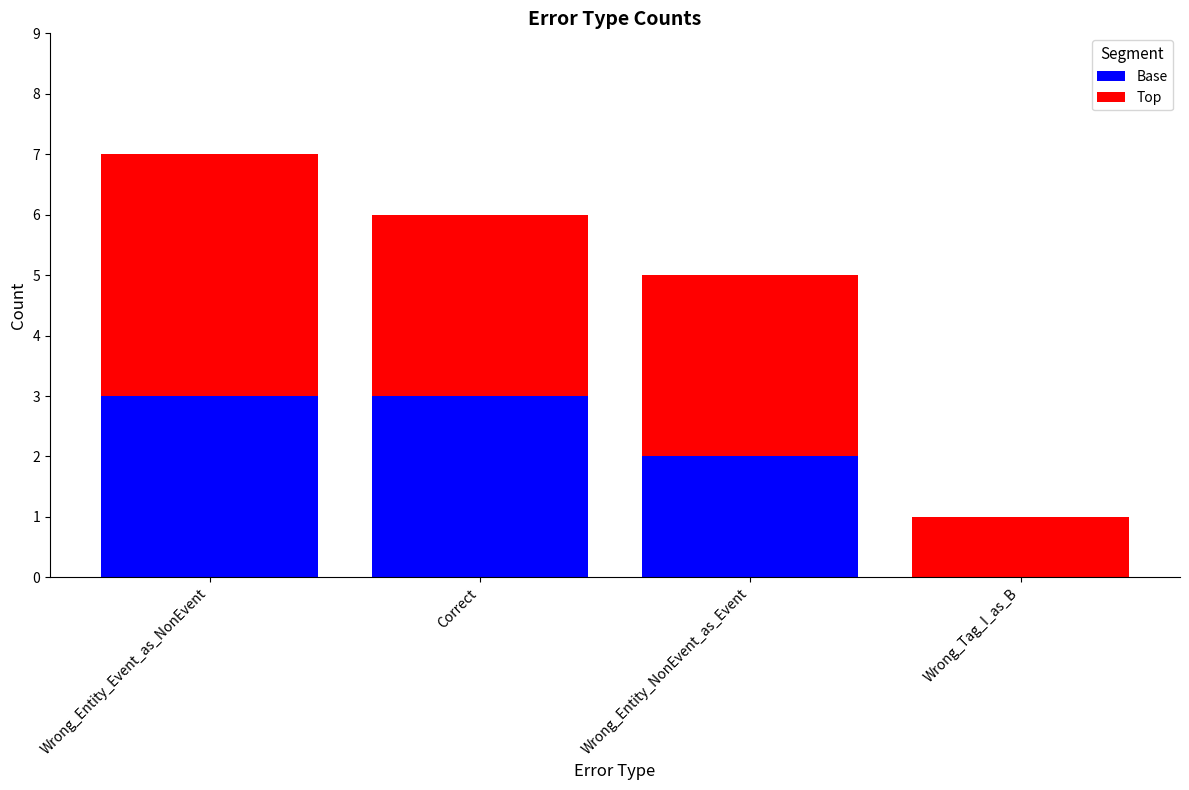

Count the number of categories in the chart.

4